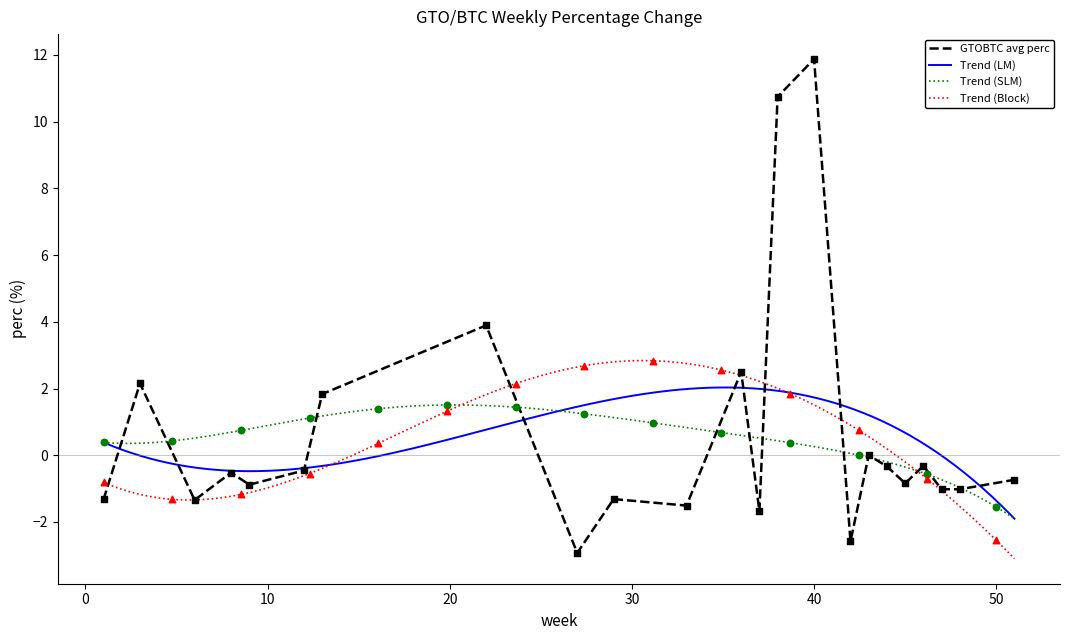

What is the change in value from 5 to 27?

-3.0